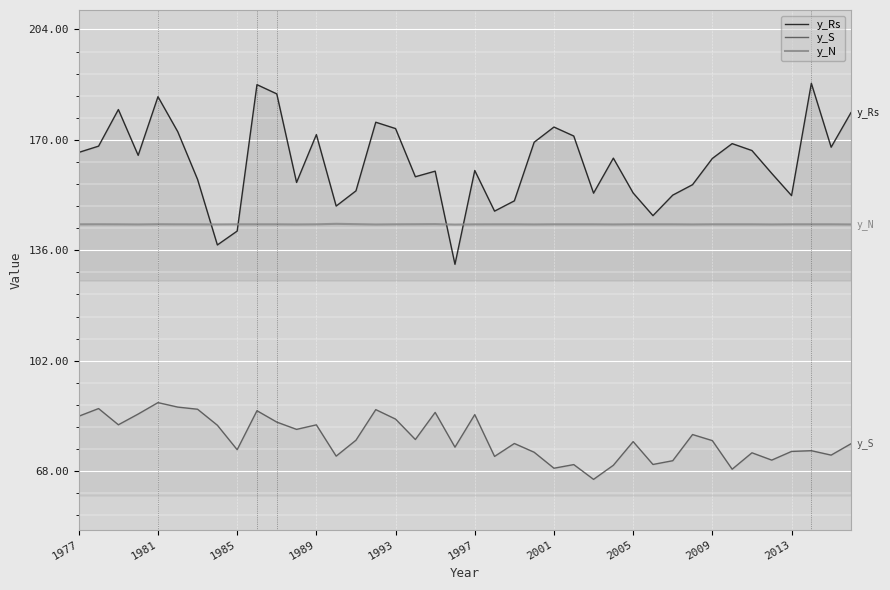

What is the average value of the y_N series?

144.0